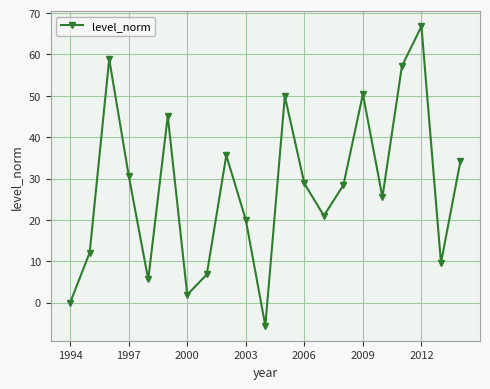

Count the number of values greater than 28.

11